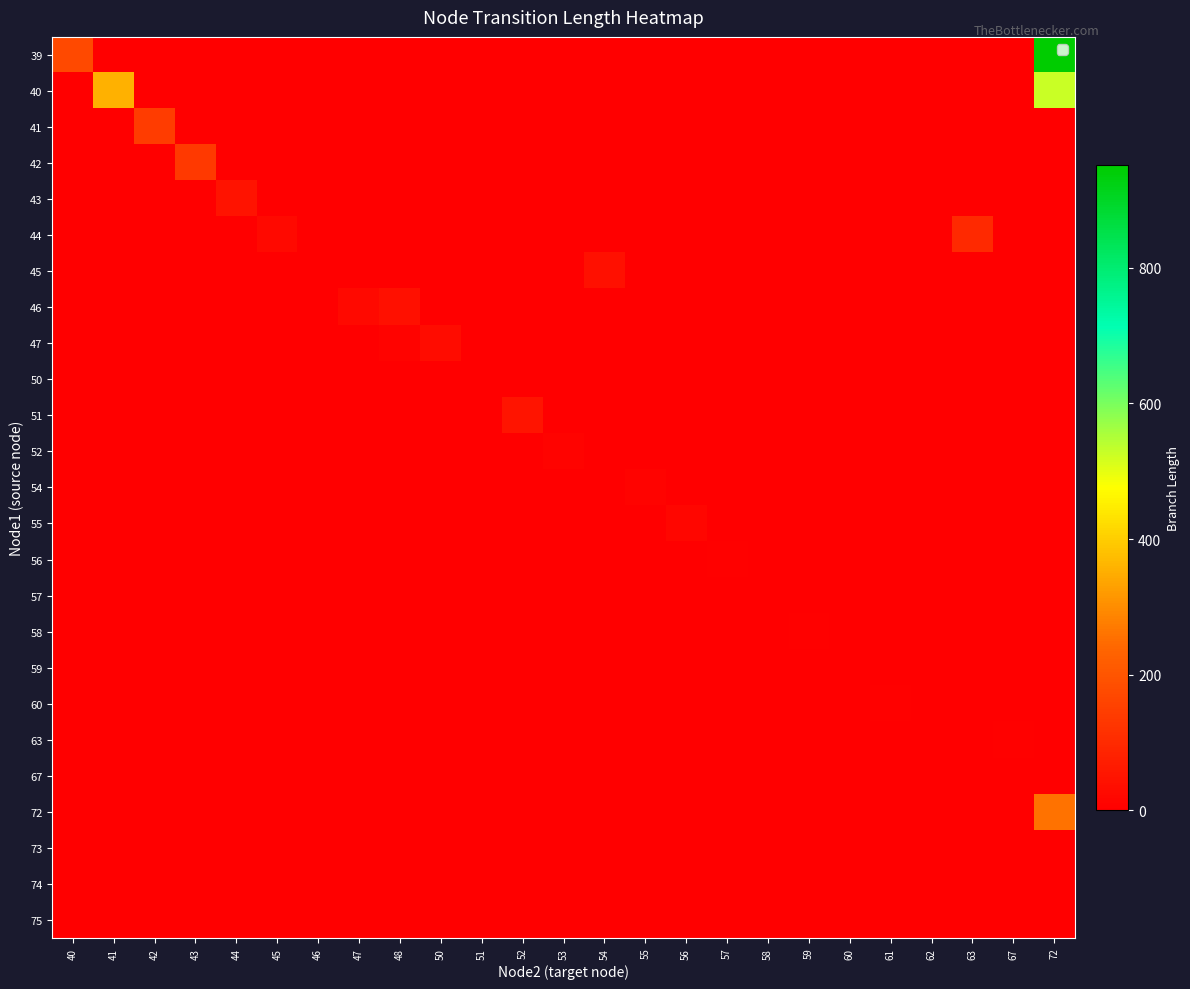

Rank the series by their maximum value, from highest to lowest.

39, 40, 72, 41, 42, 44, 51, 43, 45, 46, 47, 55, 52, 54, 56, 63, 60, 58, 59, 57, 50, 67, 73, 74, 75